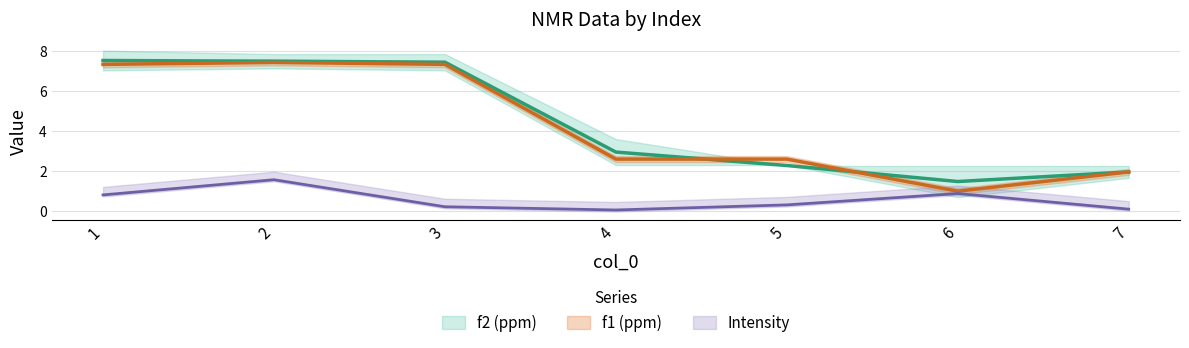

The value of f1 (ppm) at 2 is 10.5. True or false?

False